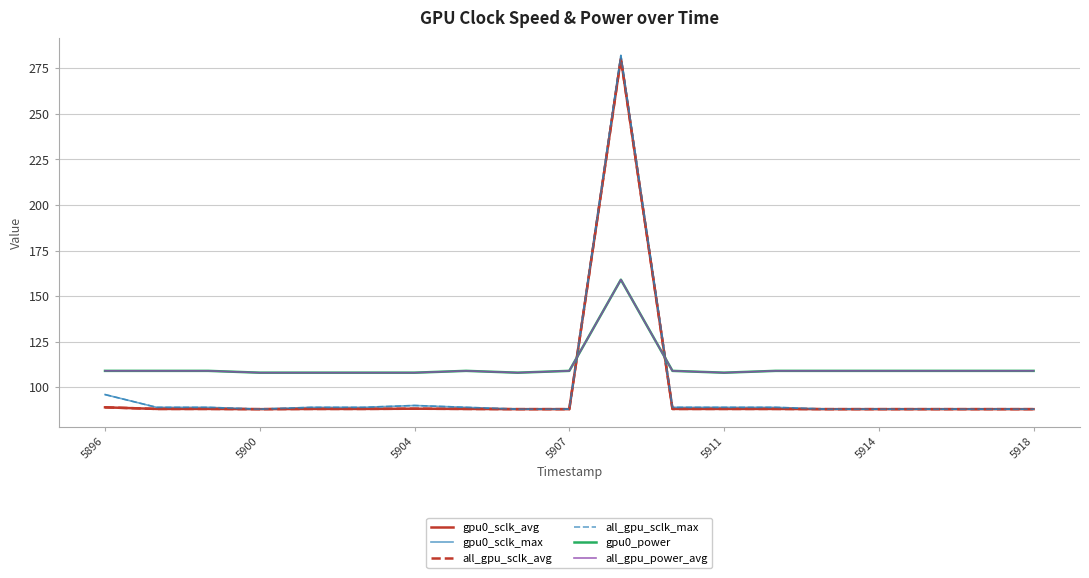

Between which two adjacent categories do gpu0_sclk_max and gpu0_power first intersect?

9 and 10